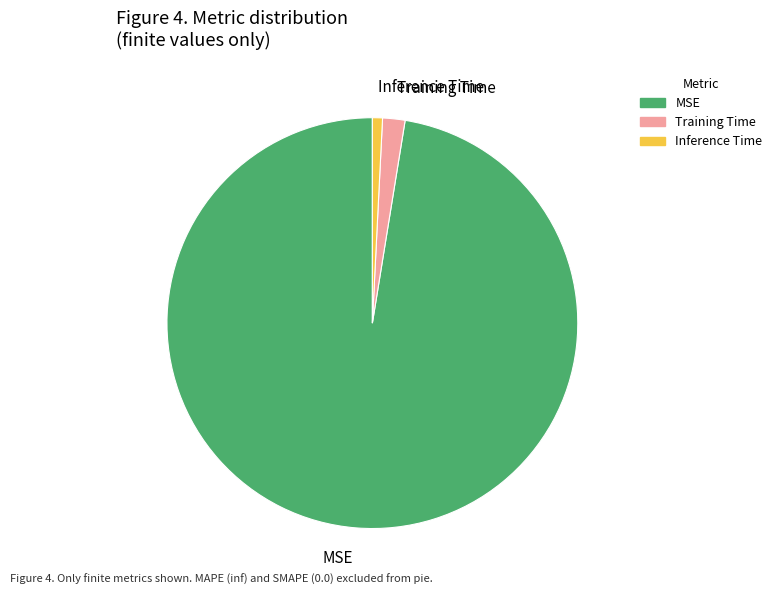

Does MSE represent more than half of the total?

Yes